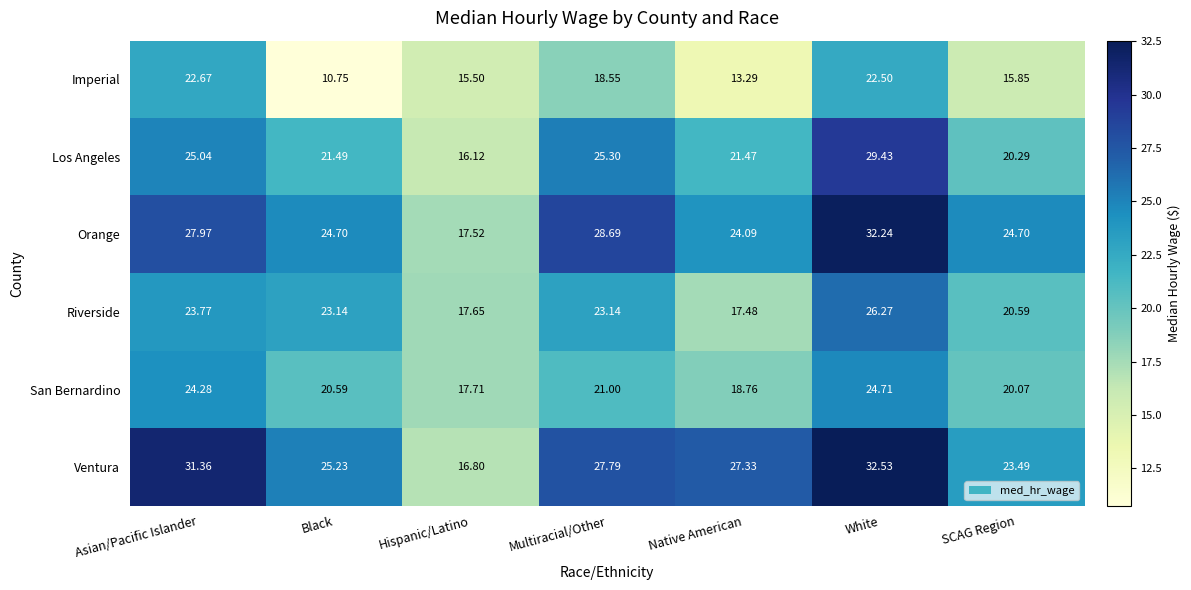

Count the number of categories in the chart.

7